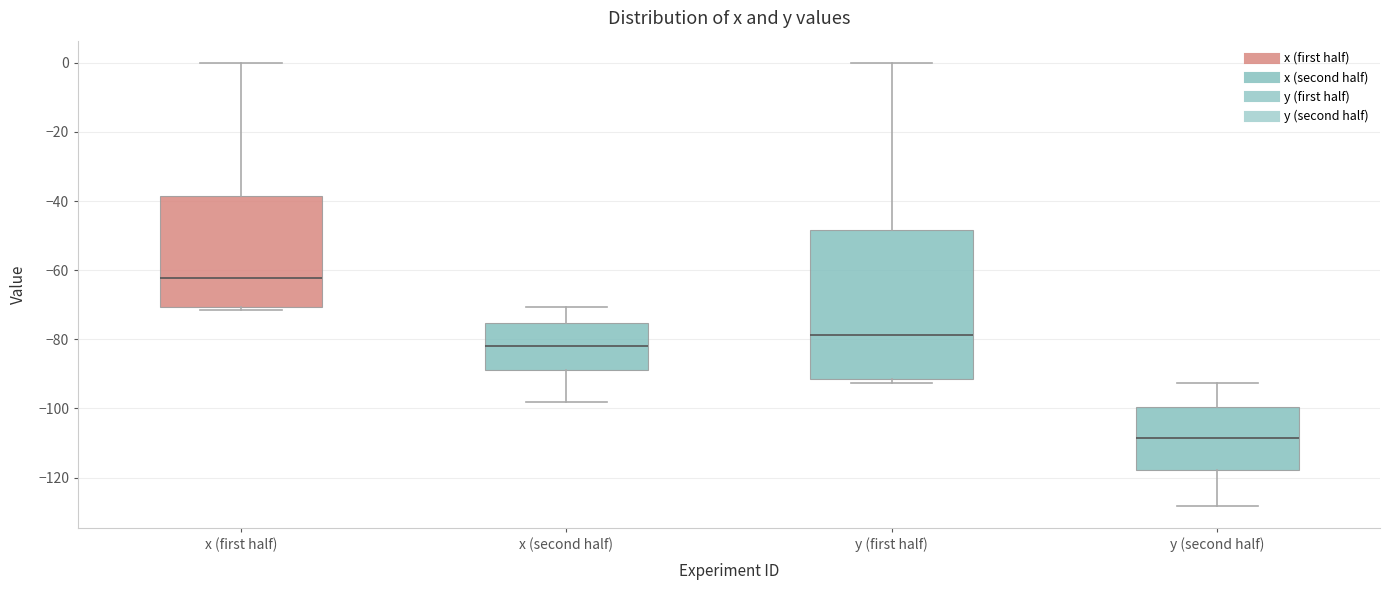

Which box is the tallest, from its lower edge to its upper edge?

y (first half)